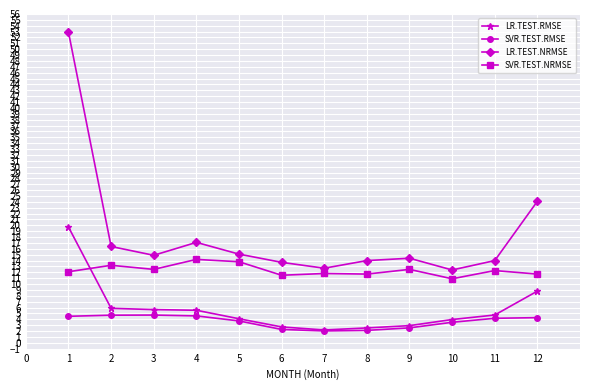

What is the lowest value of the LR.TEST.NRMSE series?

12.4